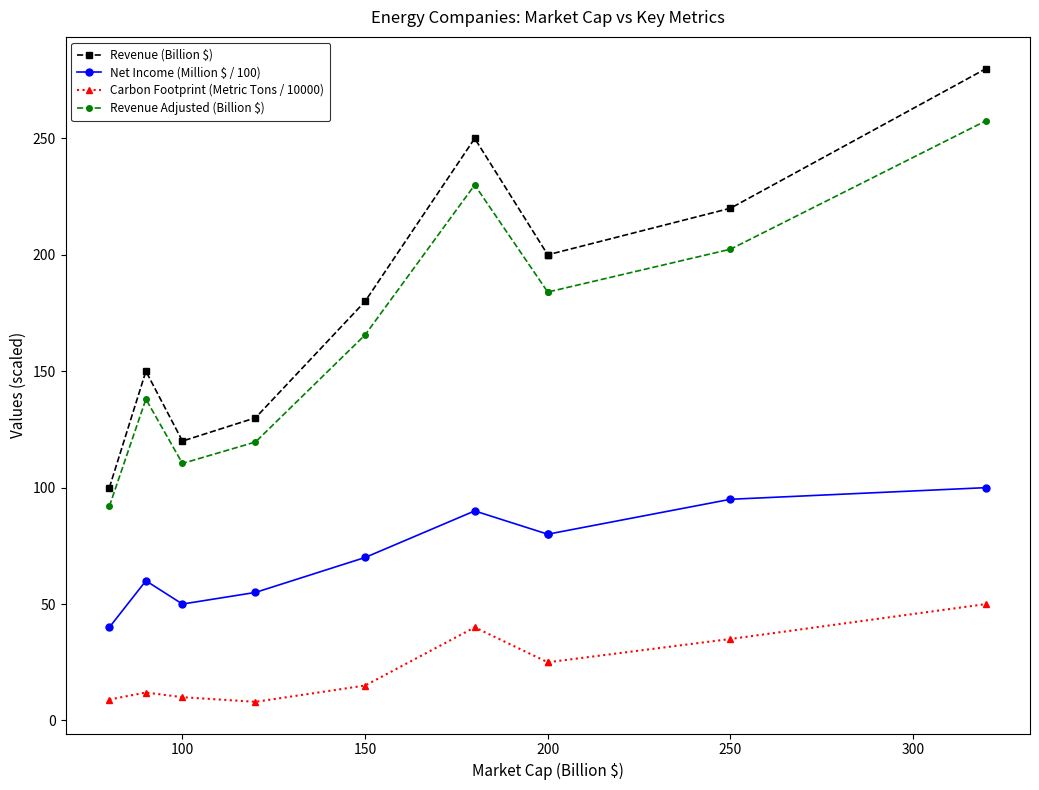

Rank the series at 300 from lowest to highest value.

Carbon Footprint (Metric Tons / 10000), Net Income (Million $ / 100), Revenue Adjusted (Billion $), Revenue (Billion $)